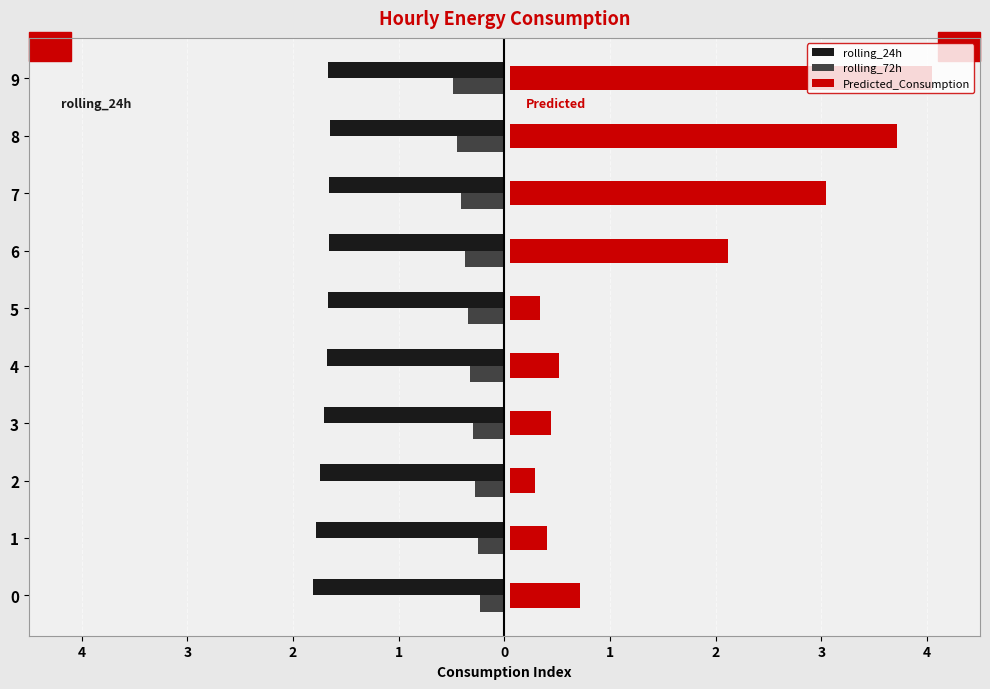

What is the label of the 3rd bar from the left?

2